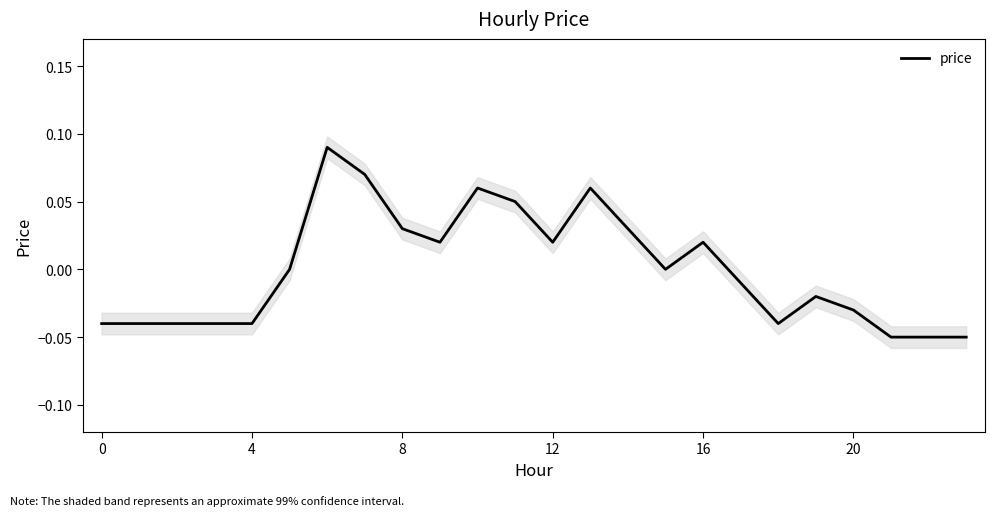

True or false: the data shows -0.0 at 20.

False